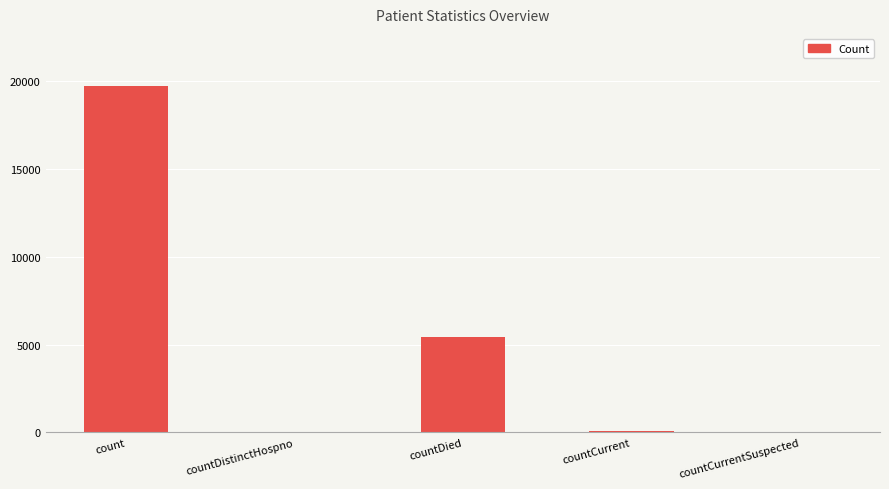

Which category has the highest value across all series?

count